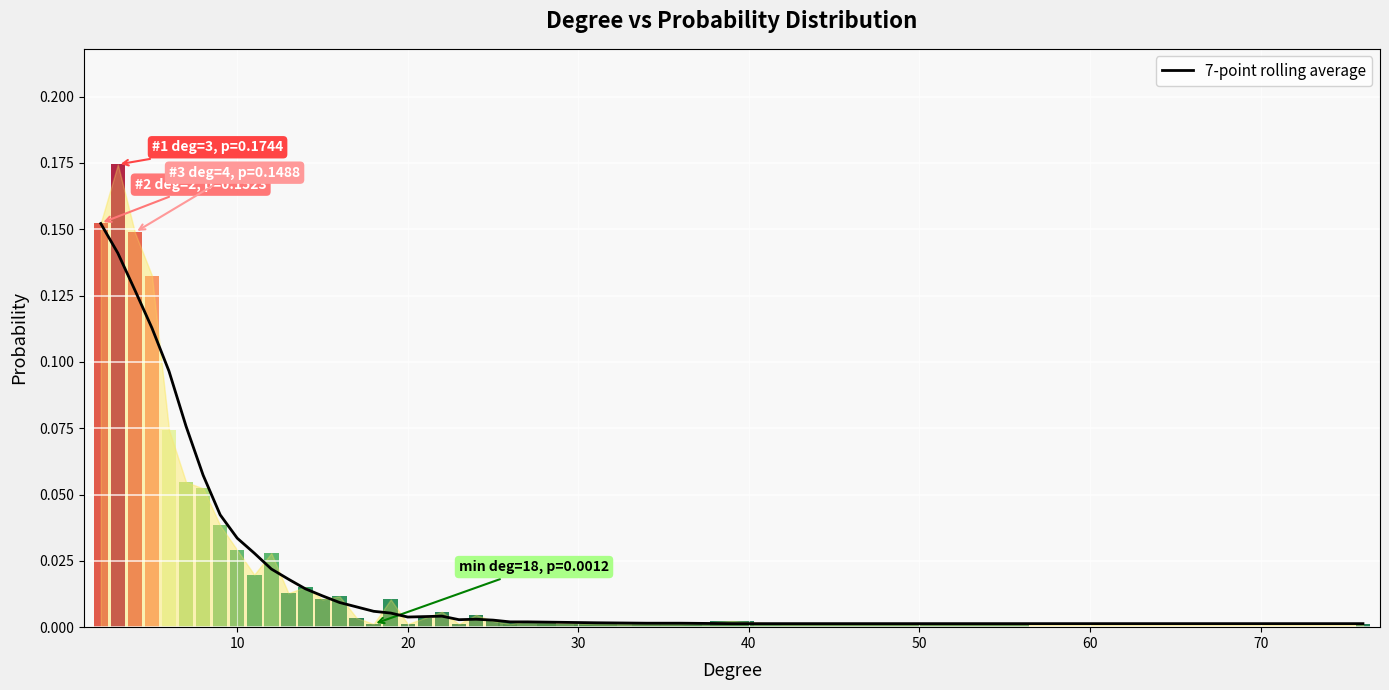

How many series are shown in this chart?

1